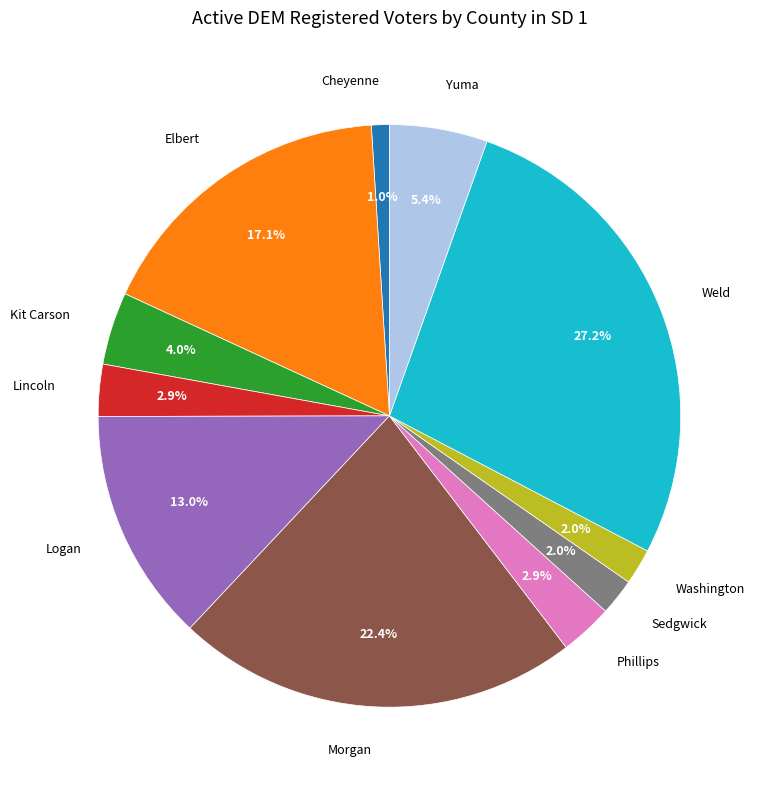

Is there any slice that represents more than half of the pie?

No